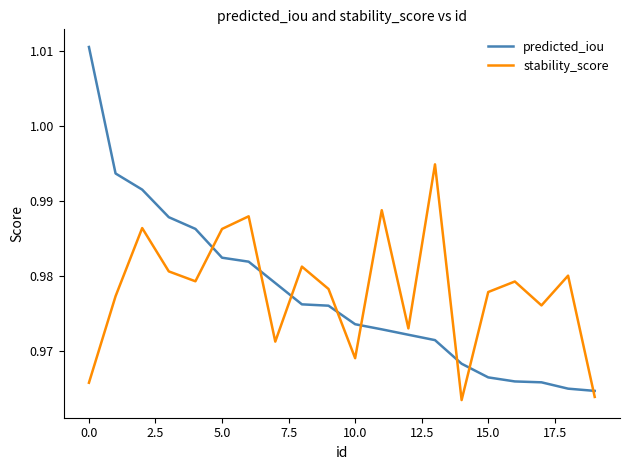

List the series in order of their peak value, lowest first.

stability_score, predicted_iou